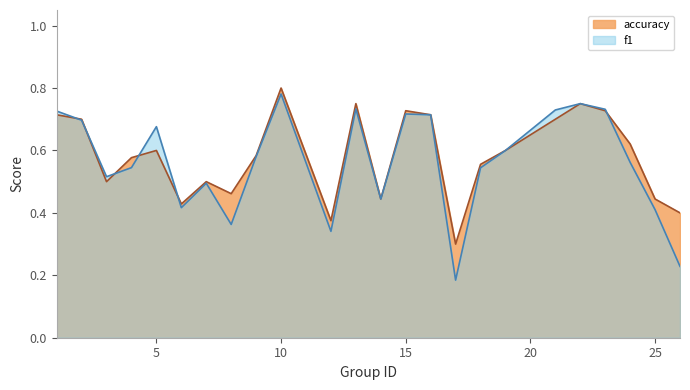

Where is accuracy nearest to the value 0?

17